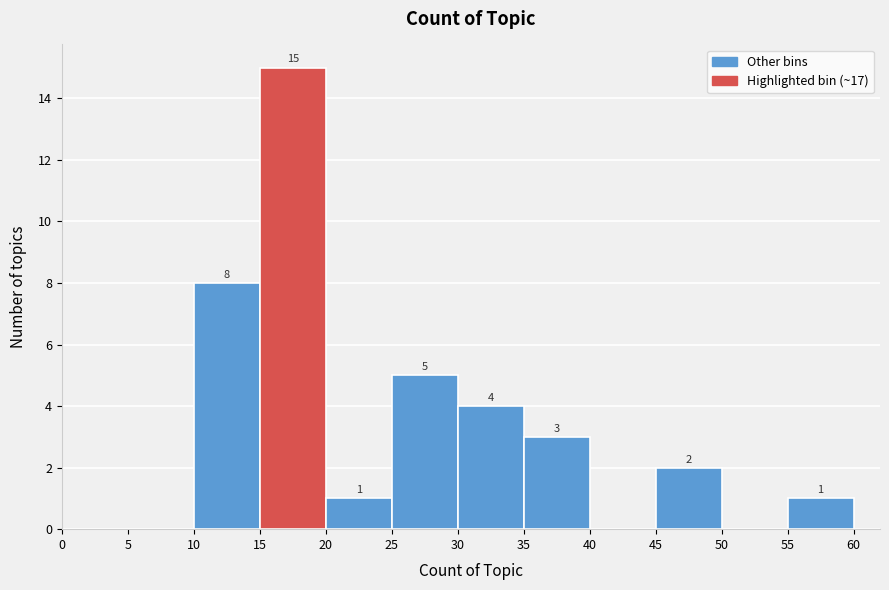

Which range on the x-axis has the tallest bar?

15 to 20